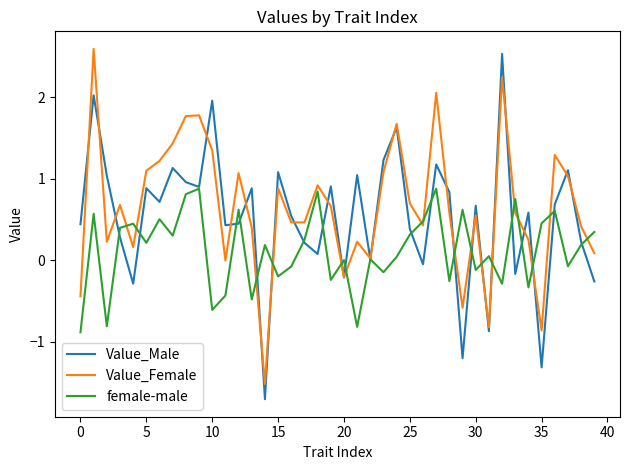

Does the chart have visible grid lines?

No